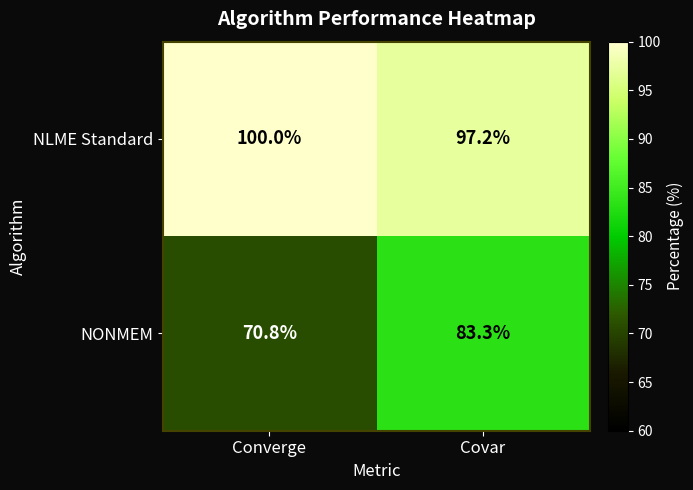

What is the difference between the highest and lowest values at Covar?

13.9